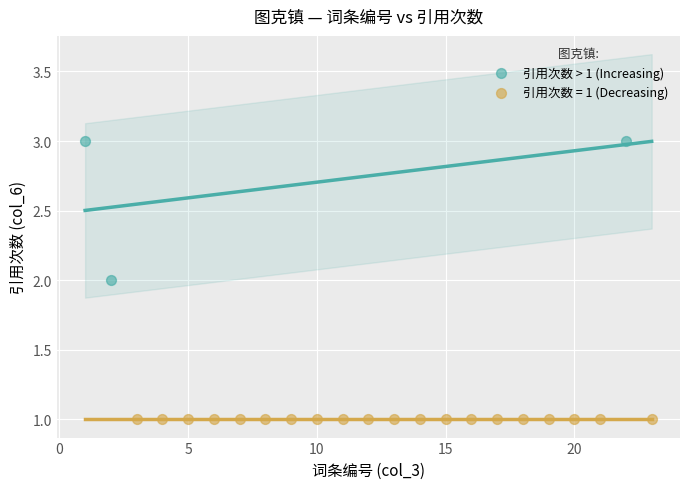

Which series reaches the minimum Y coordinate?

引用次数 = 1 (Decreasing)